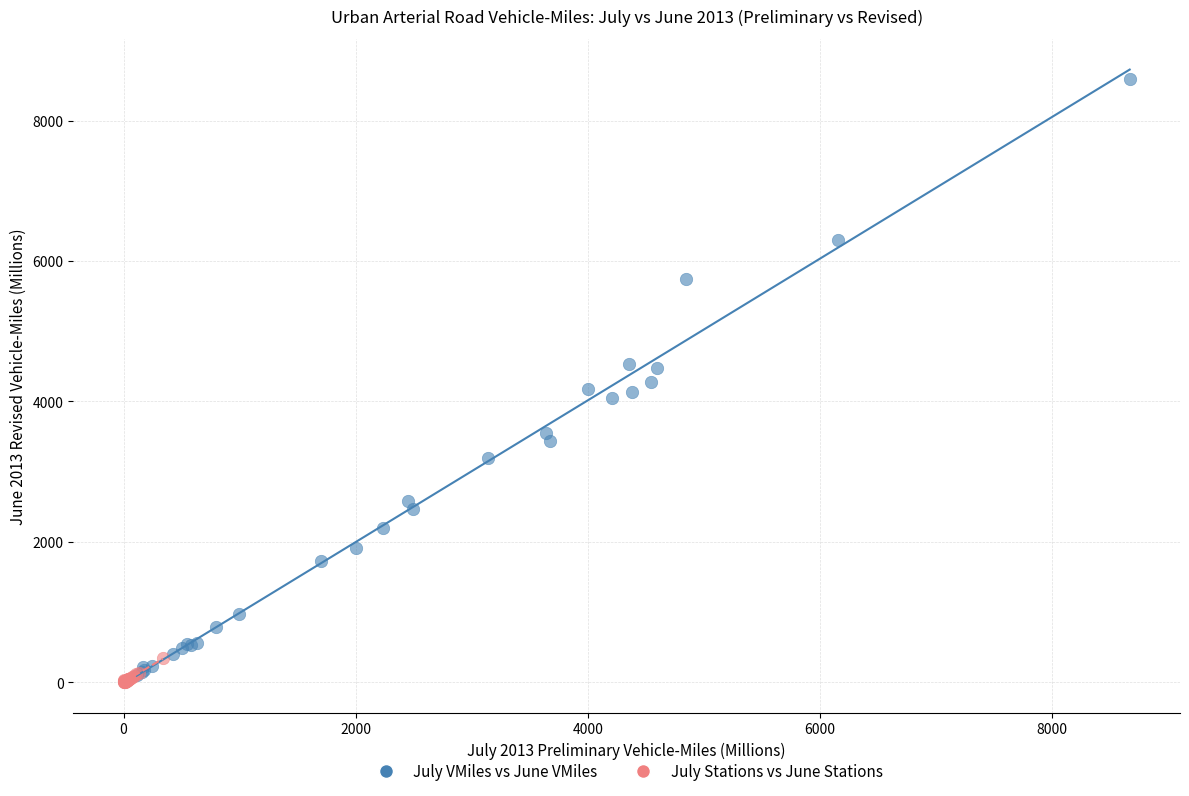

Which series contains the lowest Y value?

July Stations vs June Stations